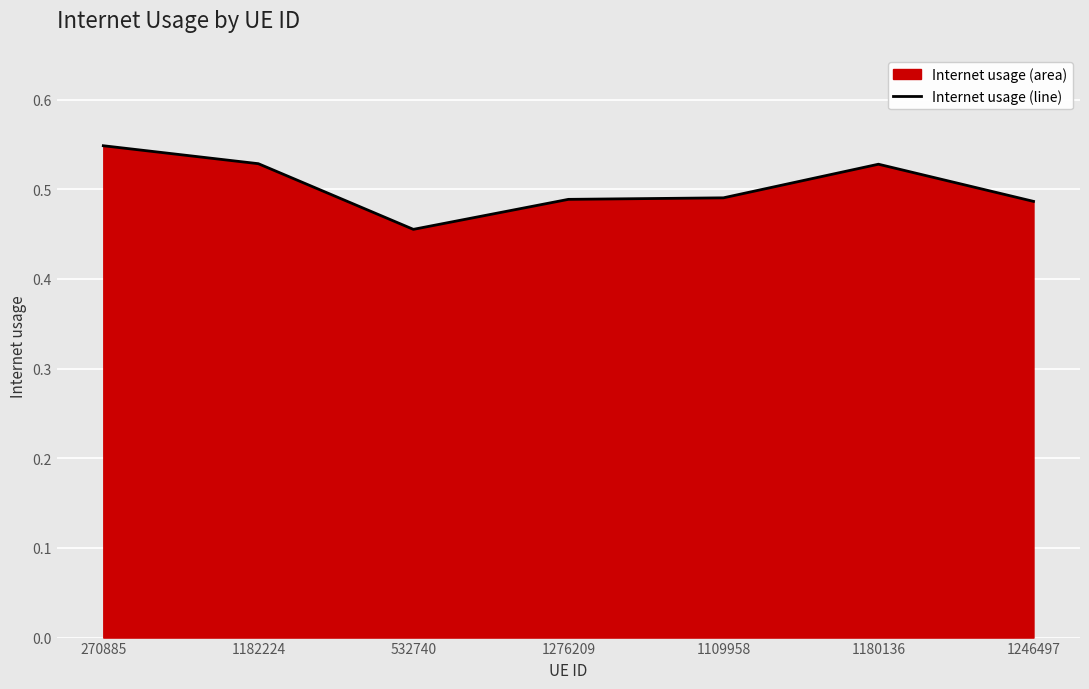

Which has a higher value, 270885 or 1180136?

270885